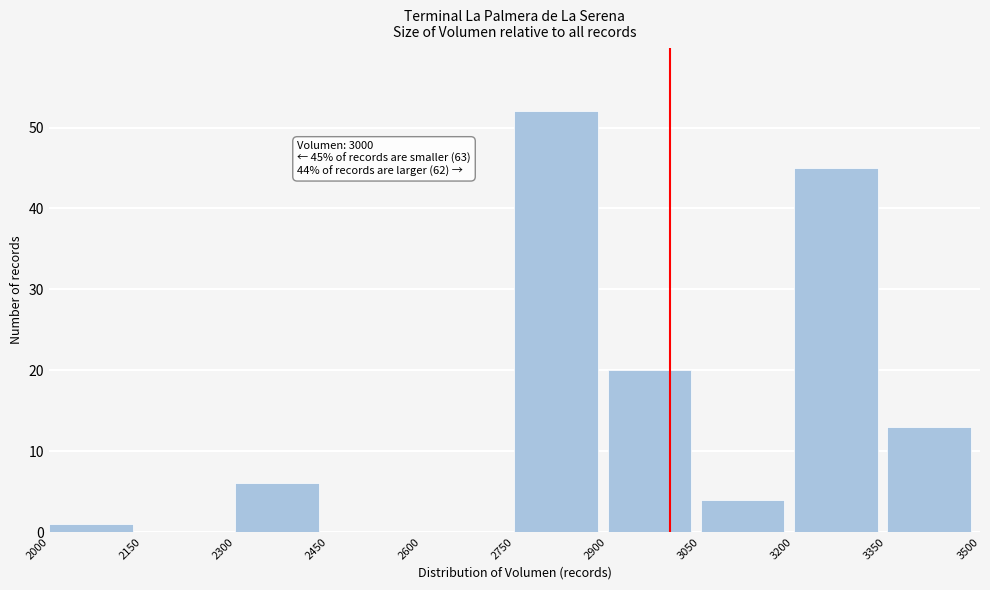

Over which range of the x-axis is the bar tallest?

2750 to 2900